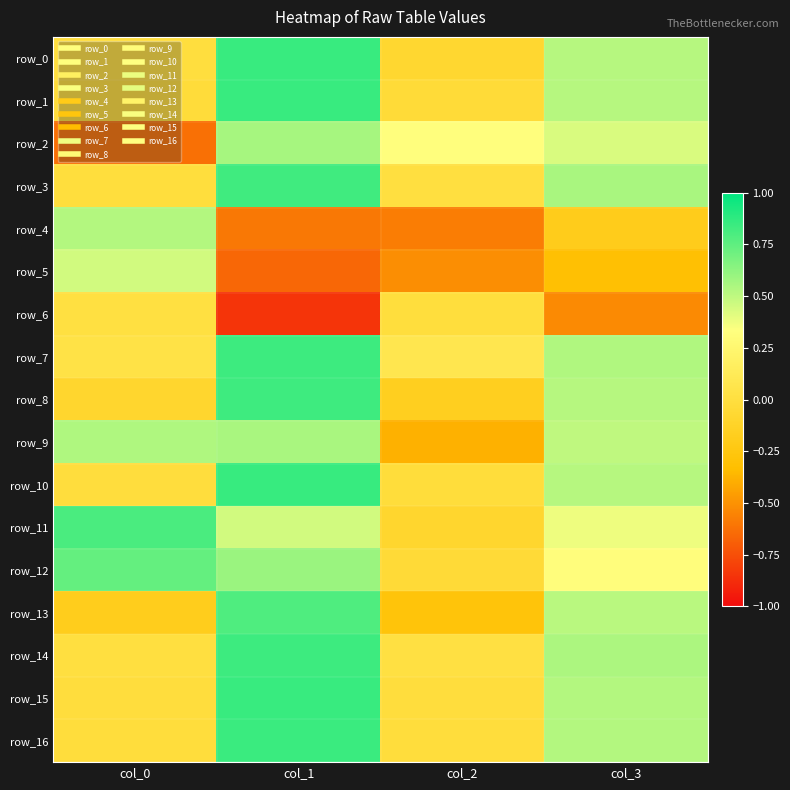

Which series has the largest total across all categories?

row_12